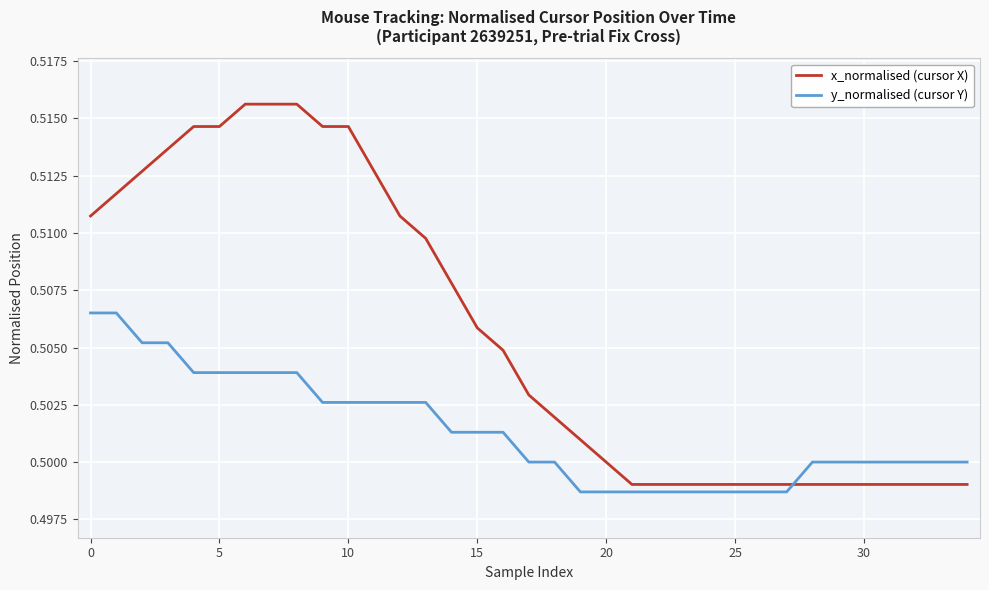

After their last crossing, which series has the higher values: y_normalised (cursor Y) or x_normalised (cursor X)?

y_normalised (cursor Y)